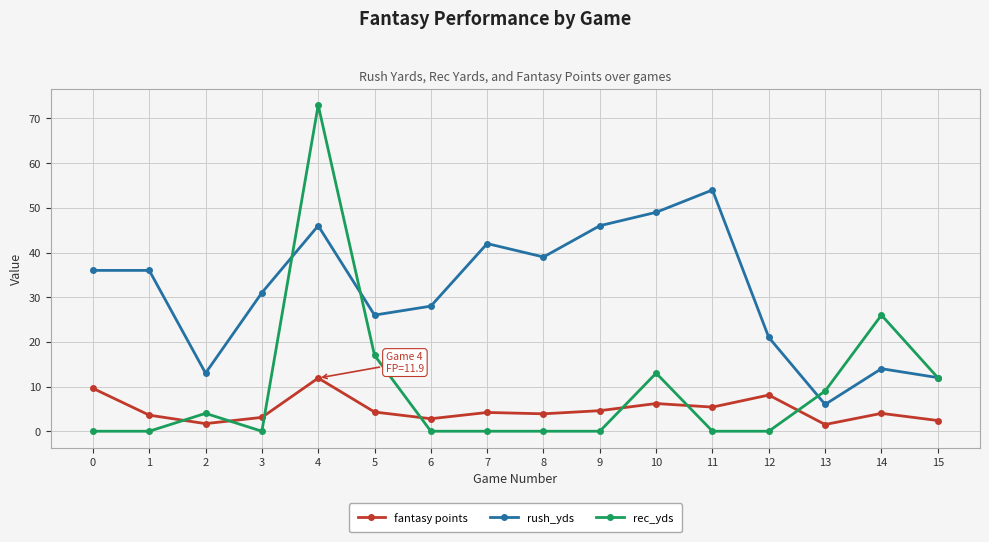

At which label is rush_yds closest to 30?

3